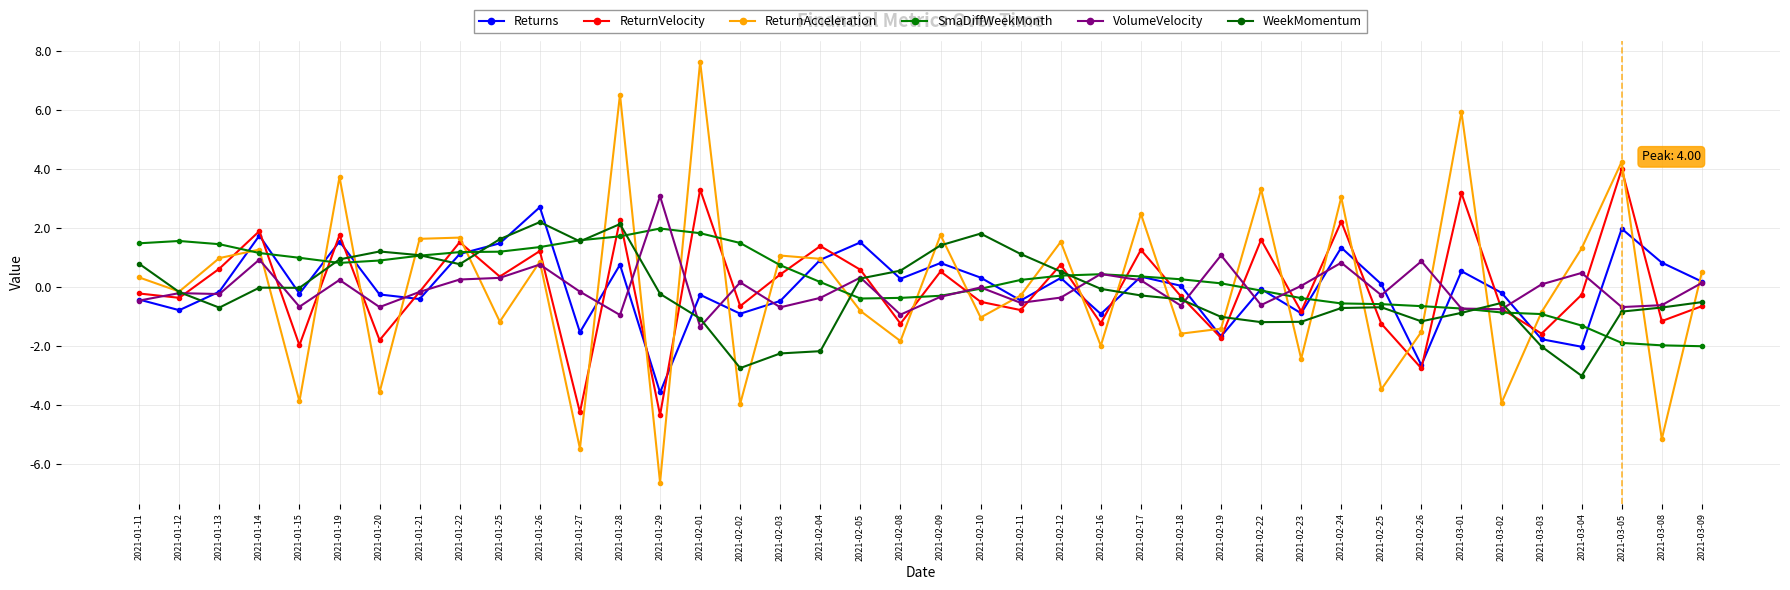

What is the difference between the ReturnAcceleration values at 2021-01-28 and 2021-03-02?

10.4